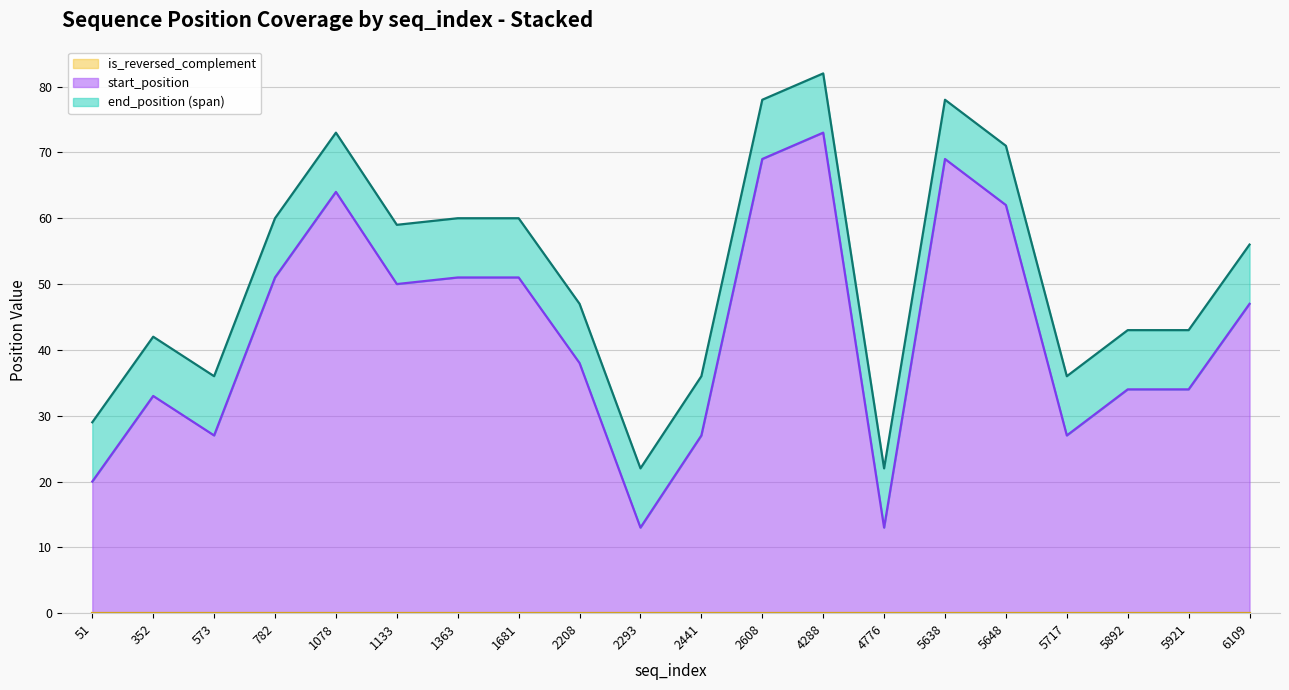

What is the value of the start_position point at the 13th from the left?

73